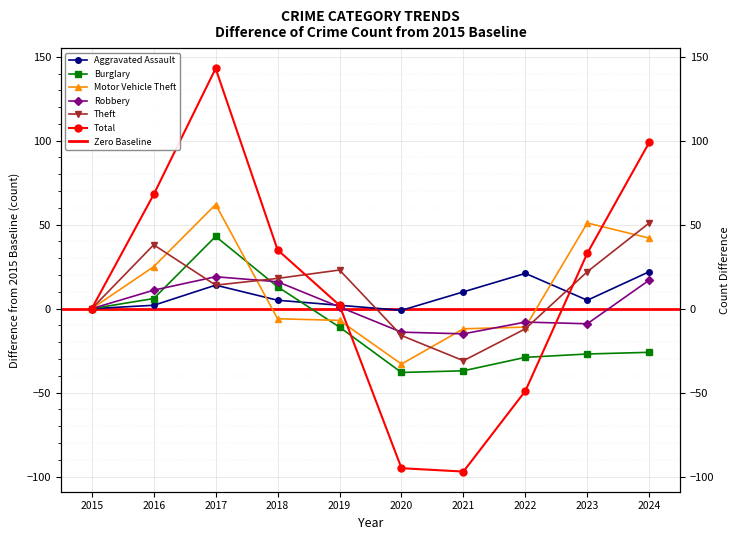

At which category does the chart reach its peak across all series?

2017